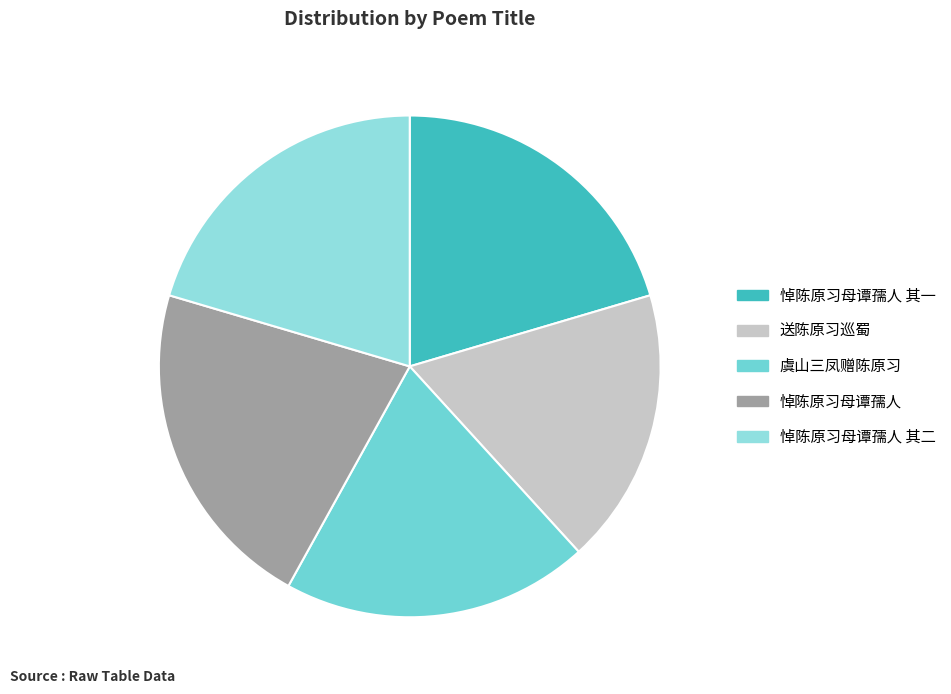

How many segments does this pie chart have?

5